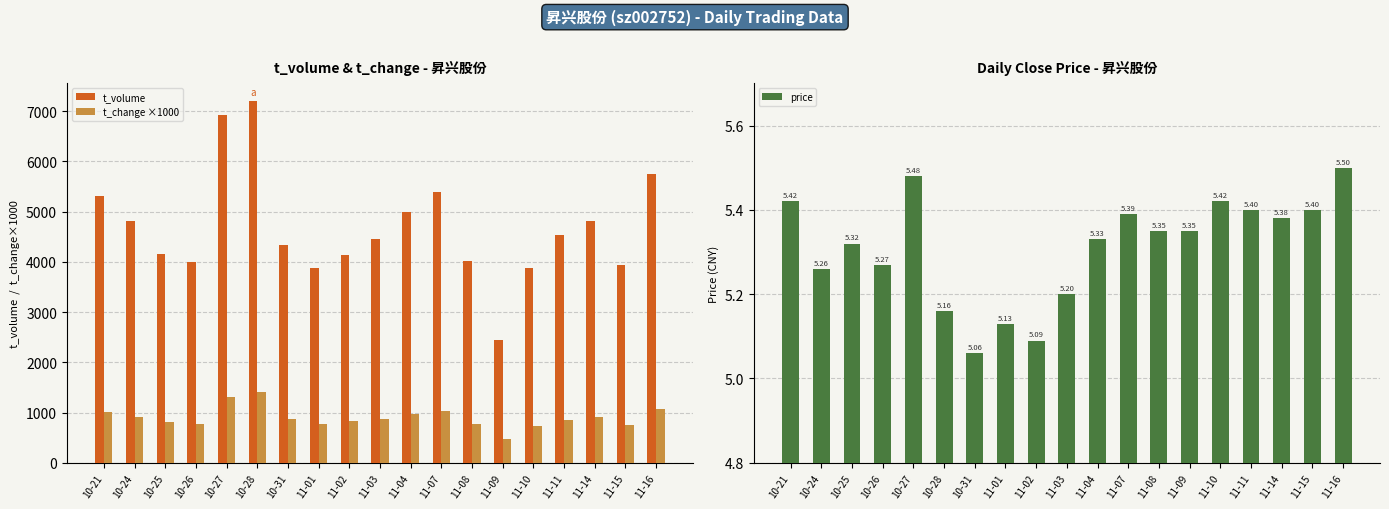

The value of price at 10-21 is 2.7. True or false?

False